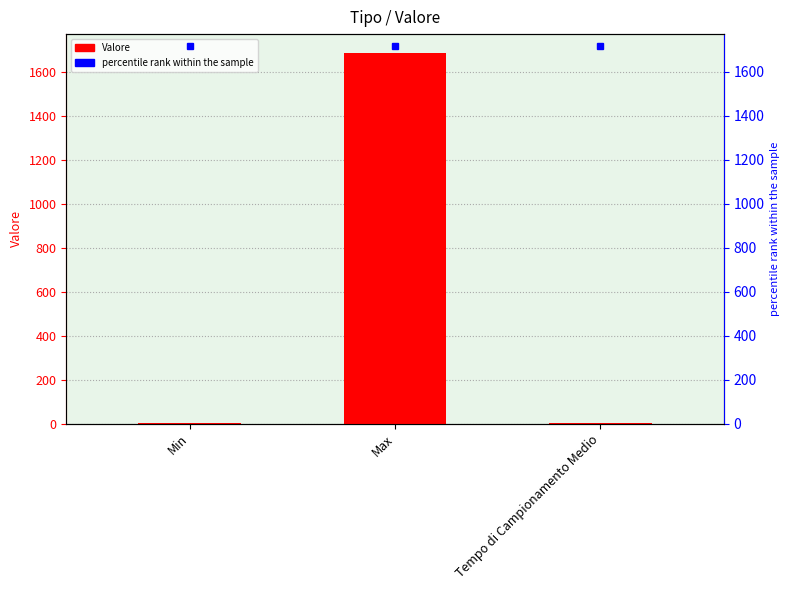

What is the label of the 2nd bar from the right?

Max